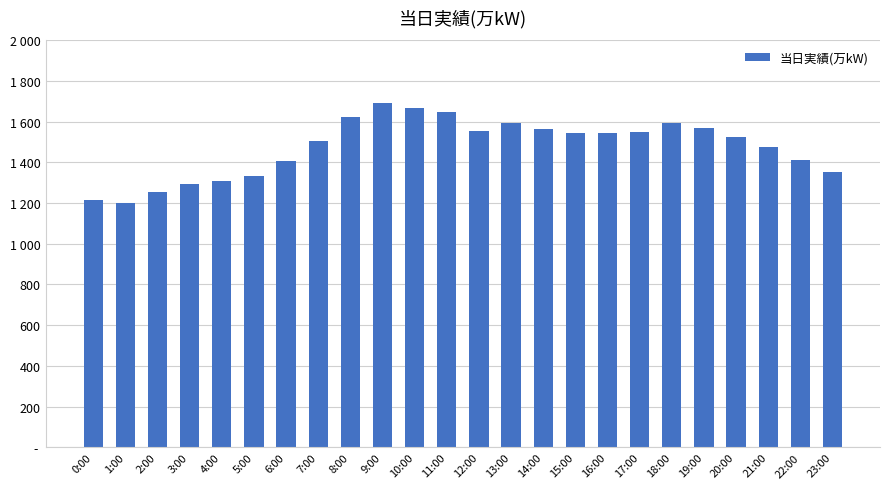

Which category has the highest value across all series?

9:00